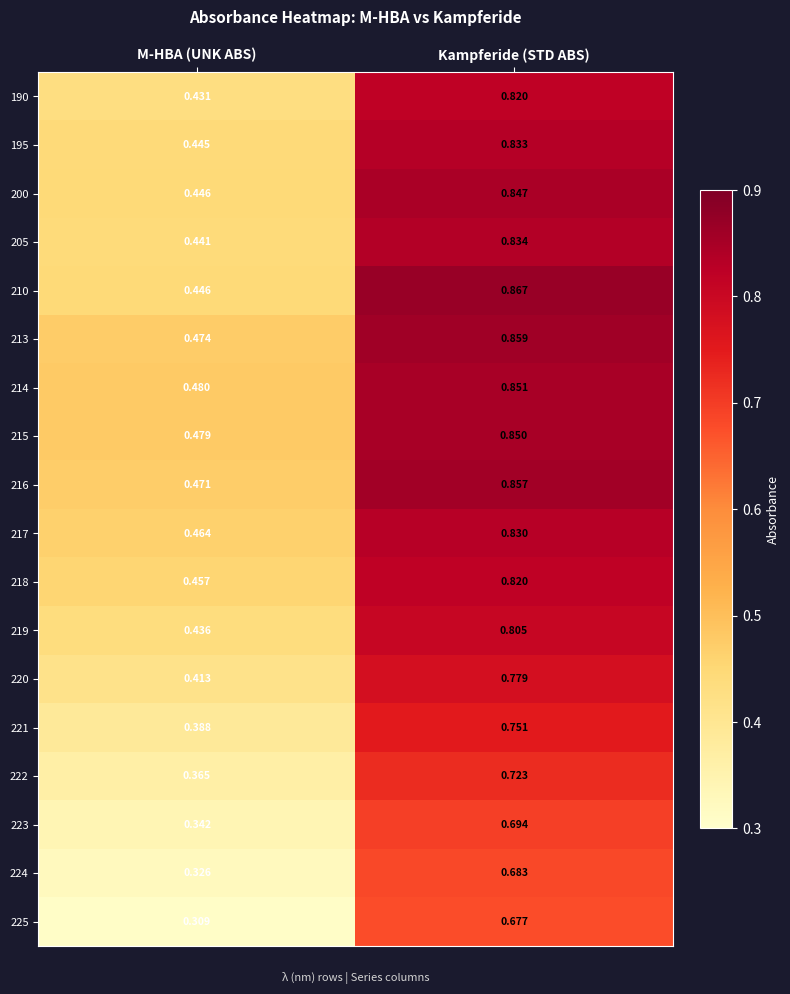

Which category has the lowest value across all series?

M-HBA (UNK ABS)